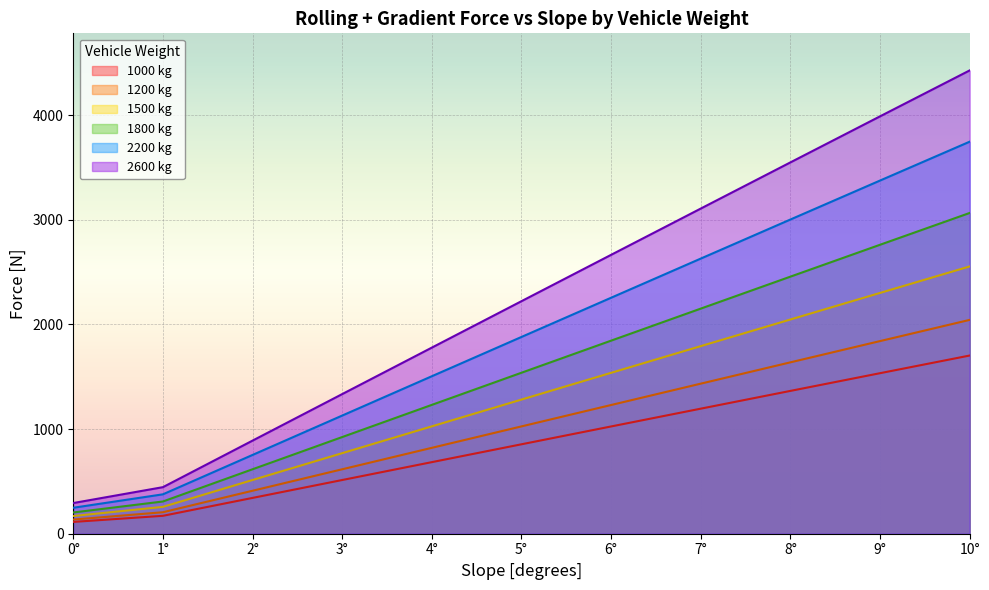

Which series has the widest spread of values?

2600 kg